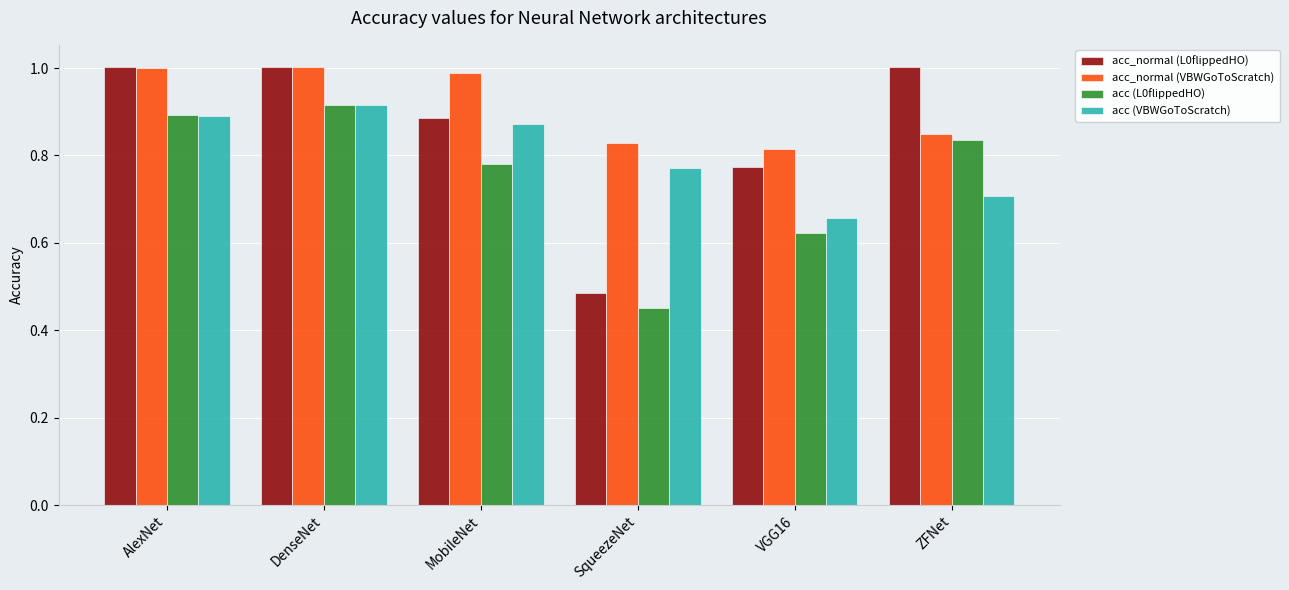

Which series changed the most between AlexNet and MobileNet?

acc_normal (L0flippedHO)